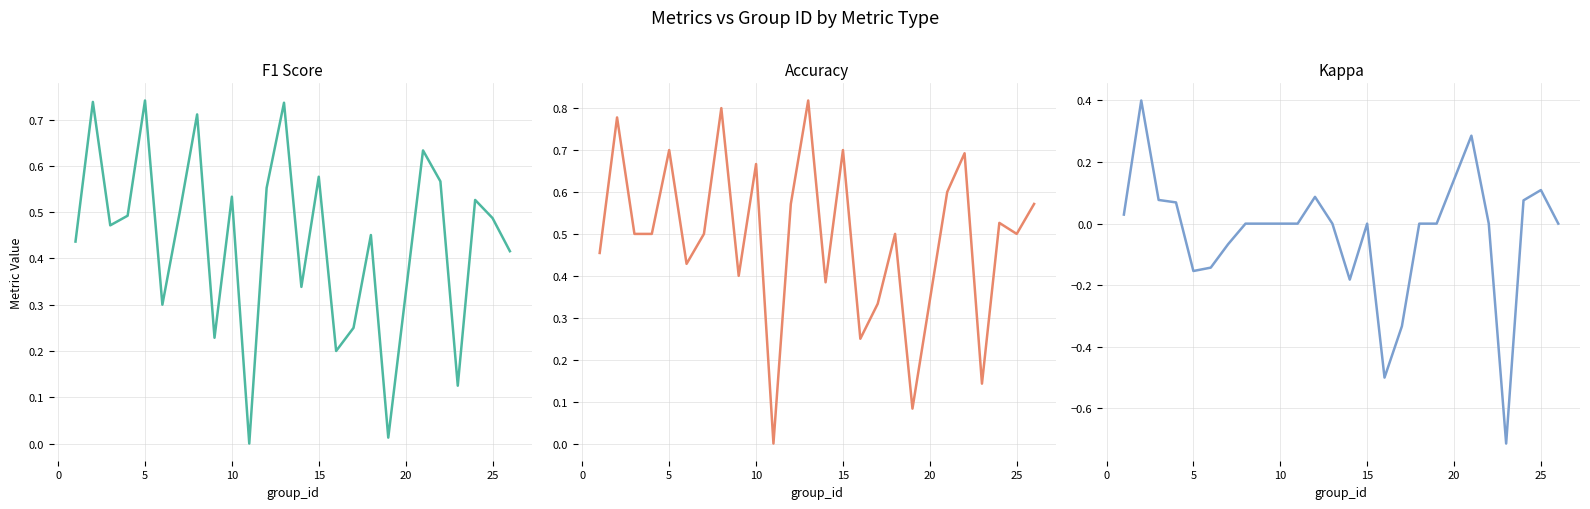

What is the smallest value displayed?

-0.7